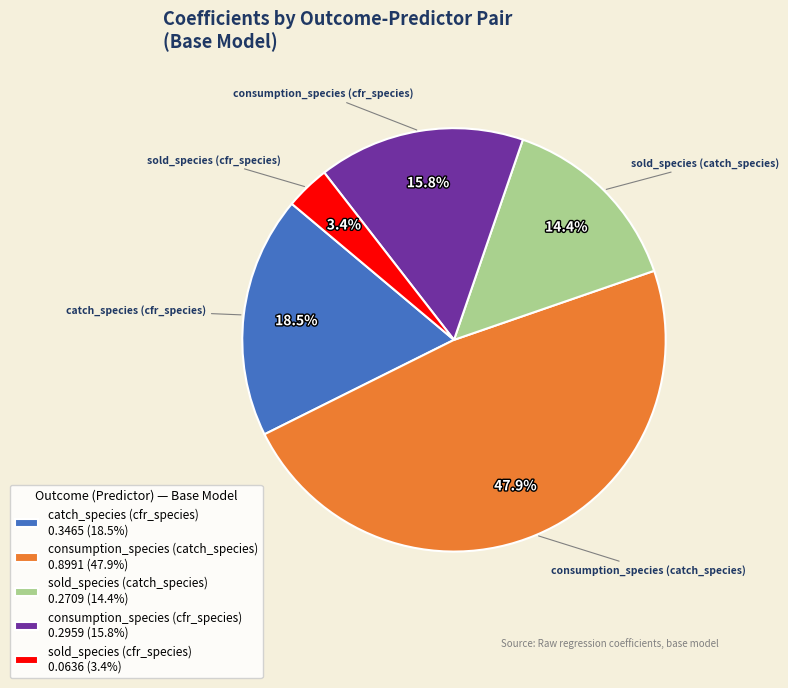

Is sold_species (cfr_species) the majority of the pie?

No